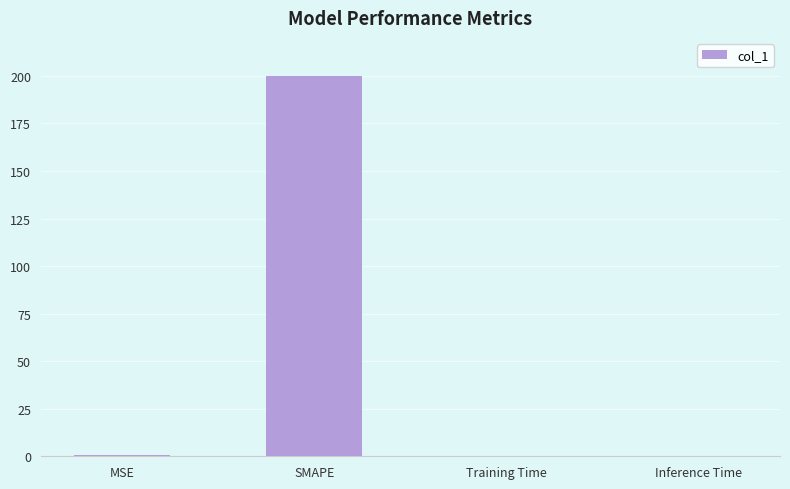

What value does the data have at SMAPE?

200.0